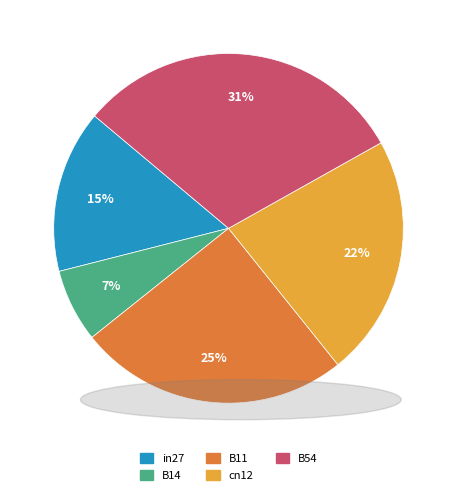

To the nearest percent, what is the average slice percentage?

20%